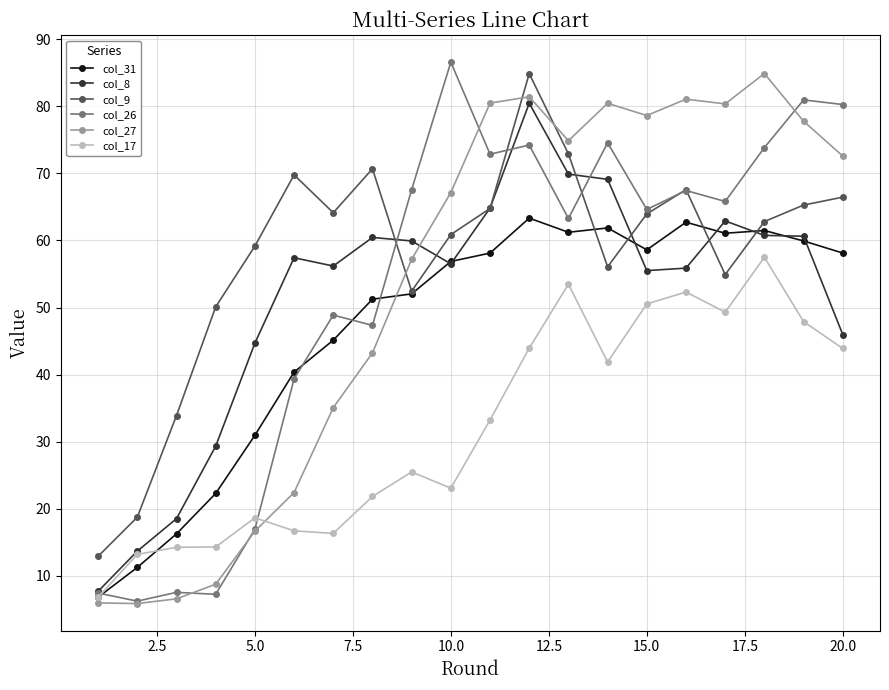

What is the highest value of the col_9 series?

84.9